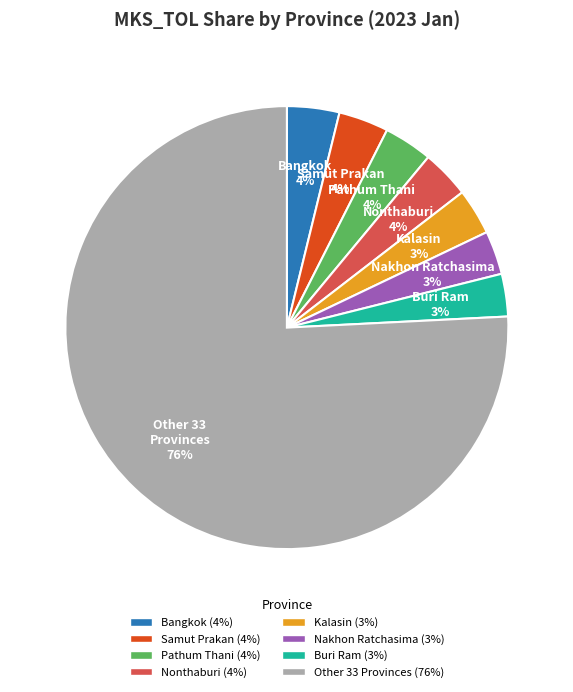

Is there any slice that represents more than half of the pie?

Yes